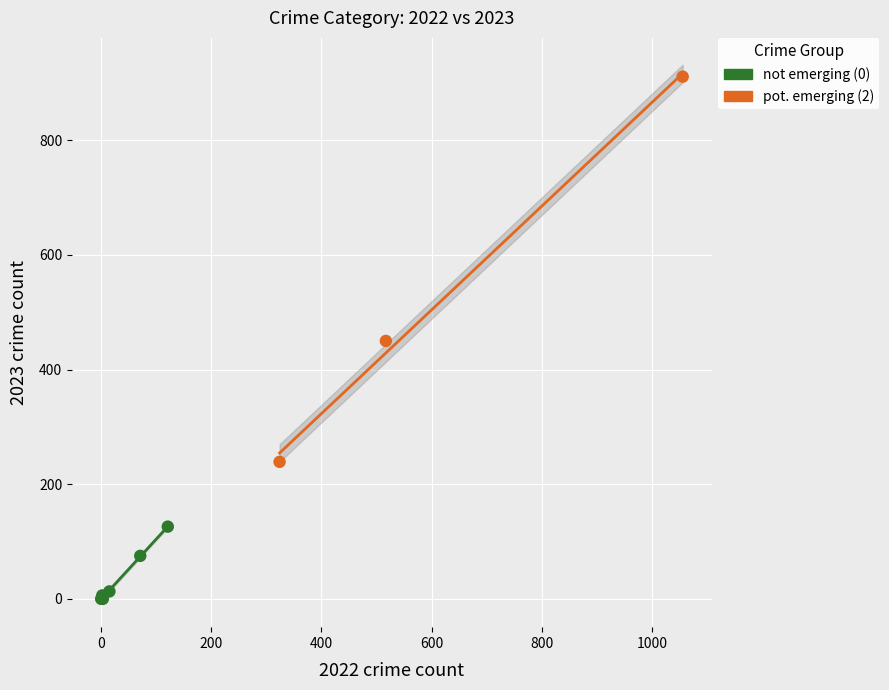

Which series contains the lowest Y value?

not emerging (0)